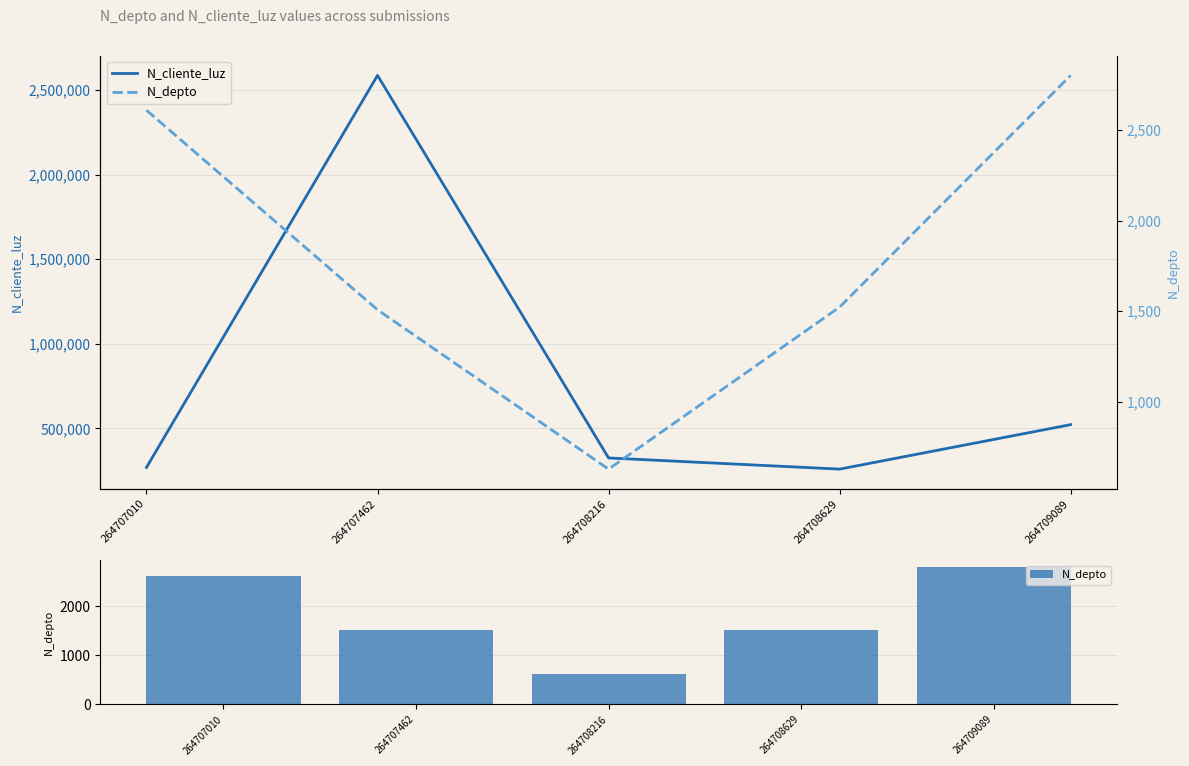

List the labels in order of N_depto value, smallest first.

264708216, 264707462, 264708629, 264707010, 264709089